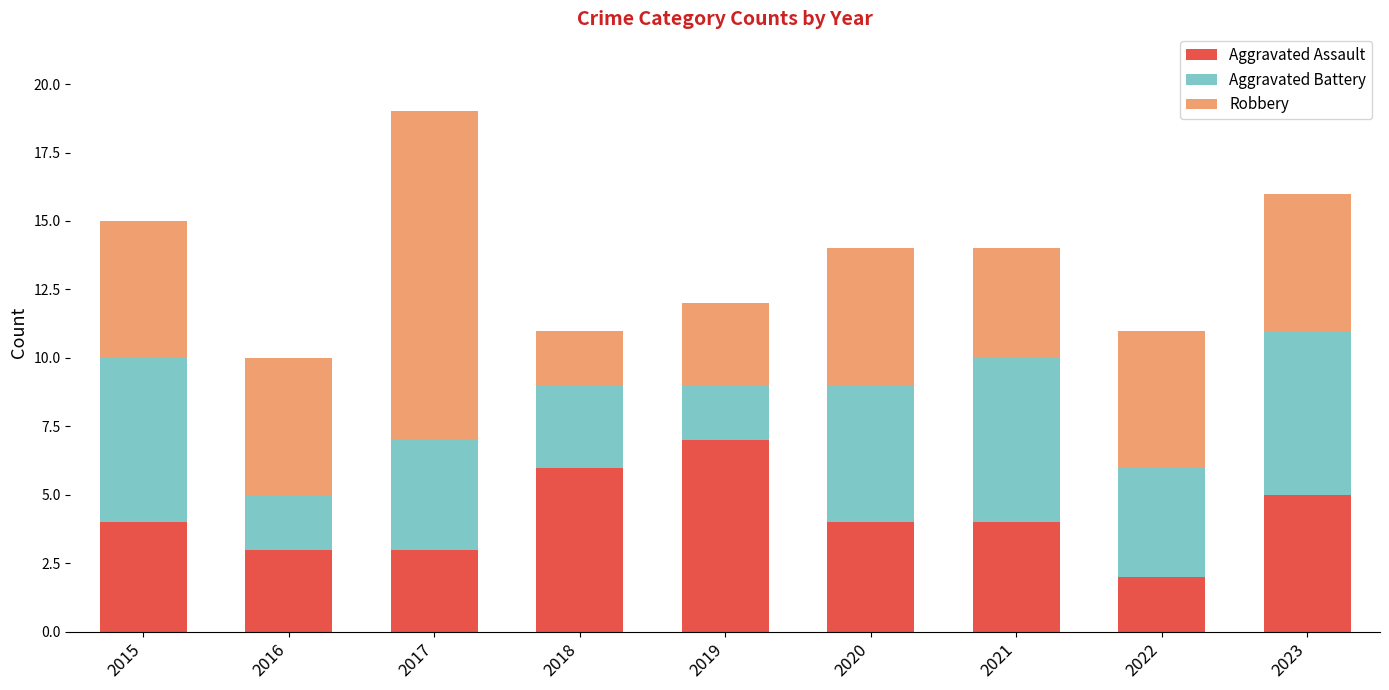

What is the difference between the maximum and minimum values in the Aggravated Assault series?

5